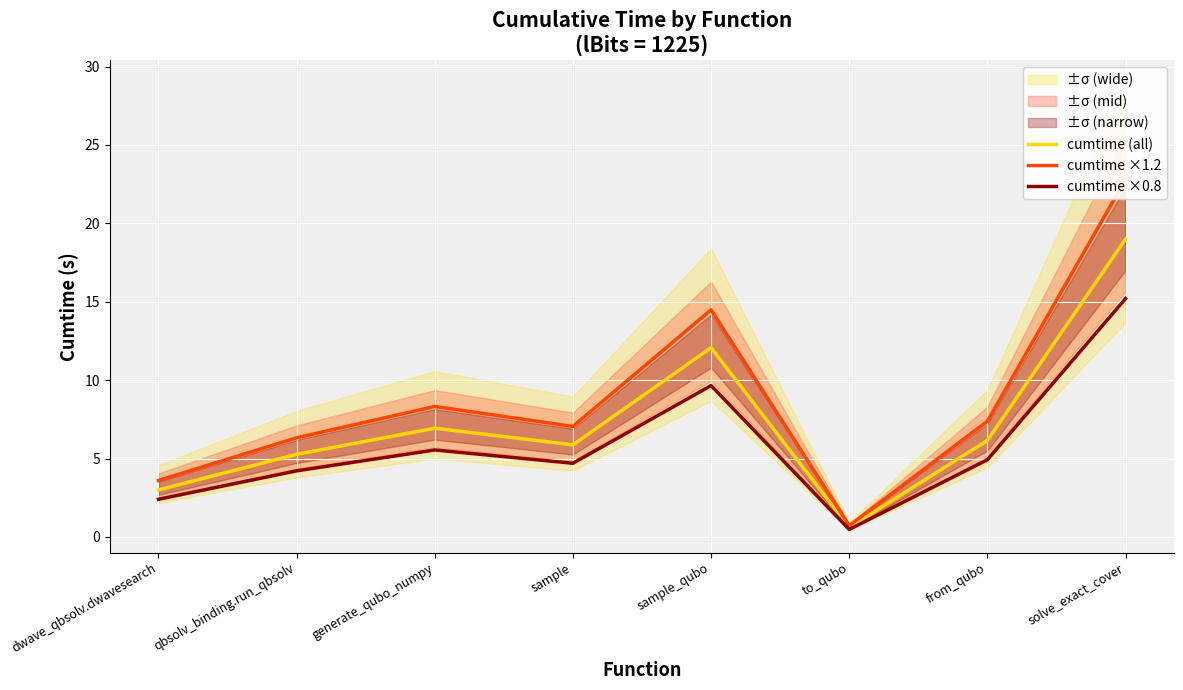

List the labels in order of cumtime ×0.8 value, largest first.

solve_exact_cover, sample_qubo, generate_qubo_numpy, from_qubo, sample, qbsolv_binding.run_qbsolv, dwave_qbsolv.dwavesearch, to_qubo